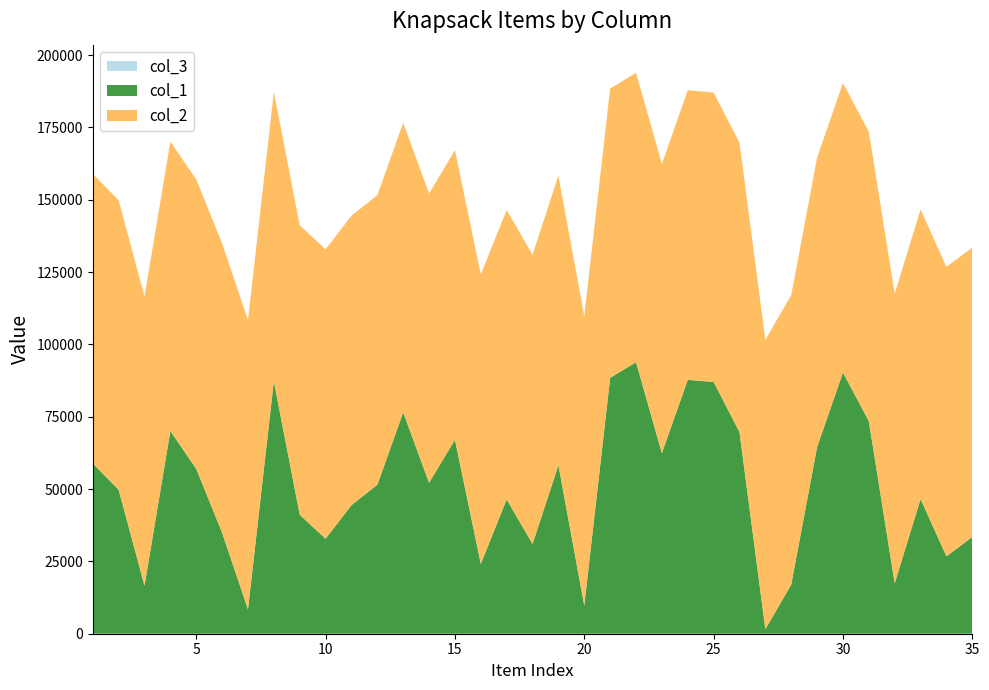

Reading left to right, list all the values displayed in this chart.

col_1: 58846	49755	16581	70061	56952	34894	8388	87262	41115	32822	44432	51493	76487	52141	67021	24119	46397	31015	58258	9708	88418	93861	62380	87759	86990	69695	1550	16980	64516	90268	73432	17432	46535	26728	33450
col_2: 100067	100098	100034	100031	100056	100016	100051	100008	100059	100026	100040	100056	100094	100008	100089	100063	100023	100015	100051	100029	100011	100028	100008	100074	100030	100051	100036	100060	100031	100083	100050	100091	100085	100074	100020
col_3: 1	1	1	1	1	1	1	1	1	1	1	1	1	1	1	1	1	1	1	1	1	1	1	1	1	1	1	1	1	1	1	1	1	1	1